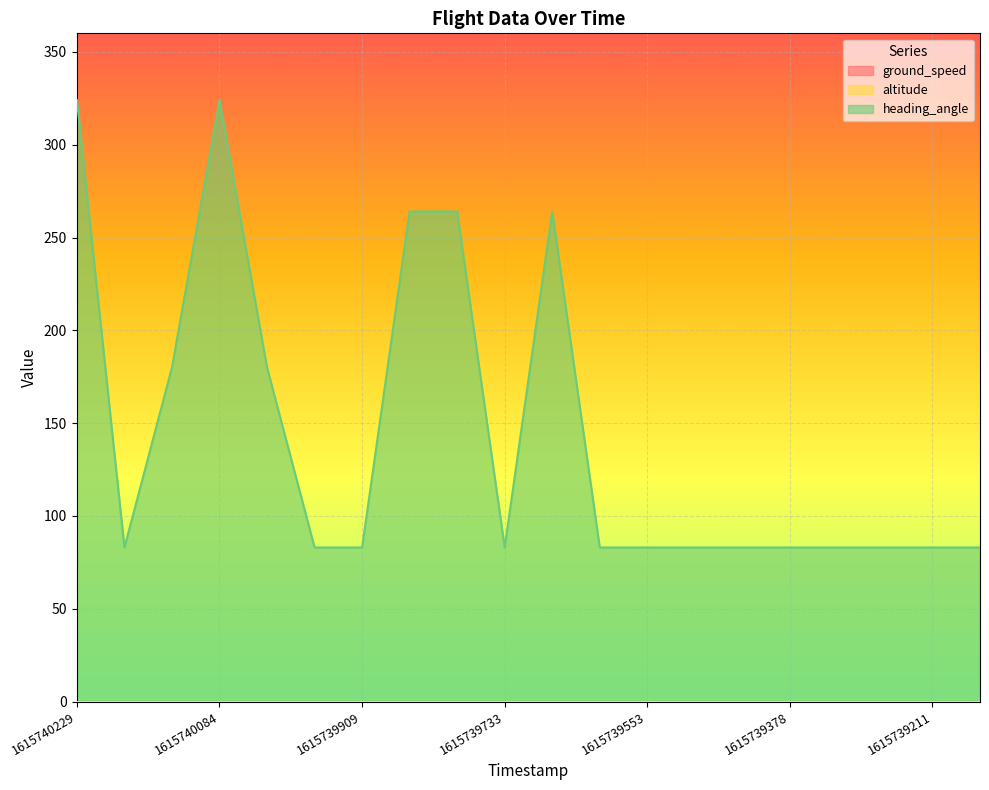

The value of ground_speed at 1615739733 is 0. True or false?

True